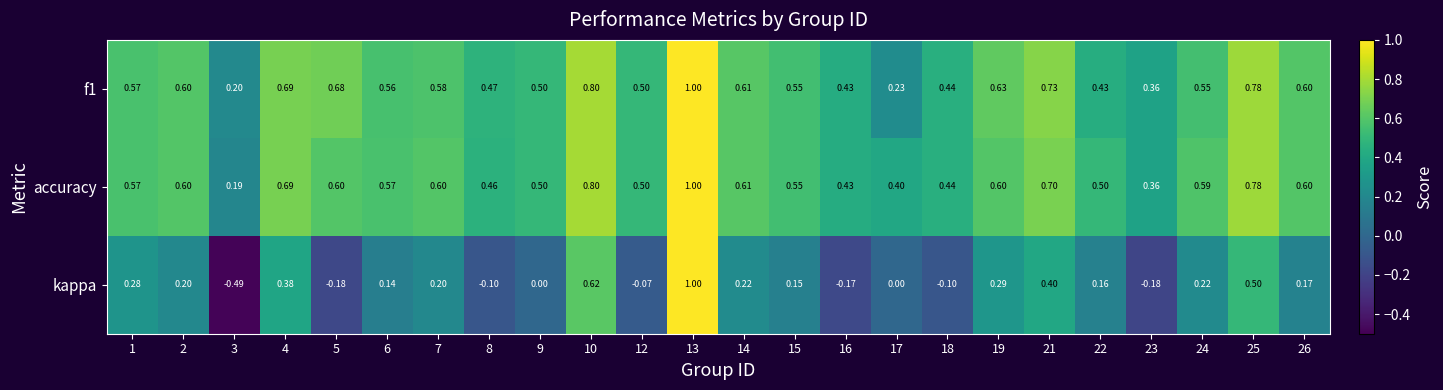

Between 12 and 22, which series saw the biggest shift?

kappa